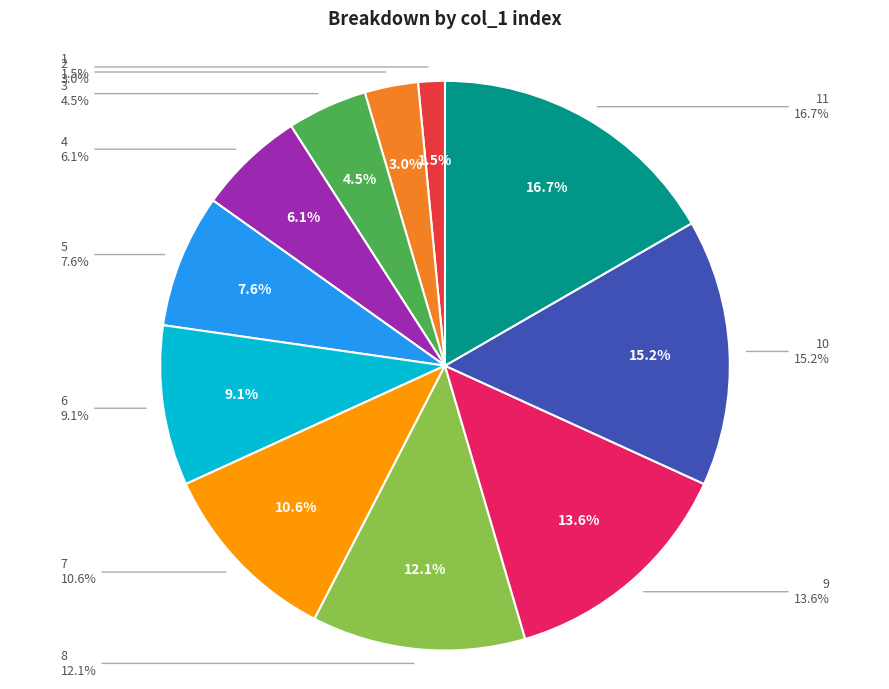

Count the number of slices in the pie.

11